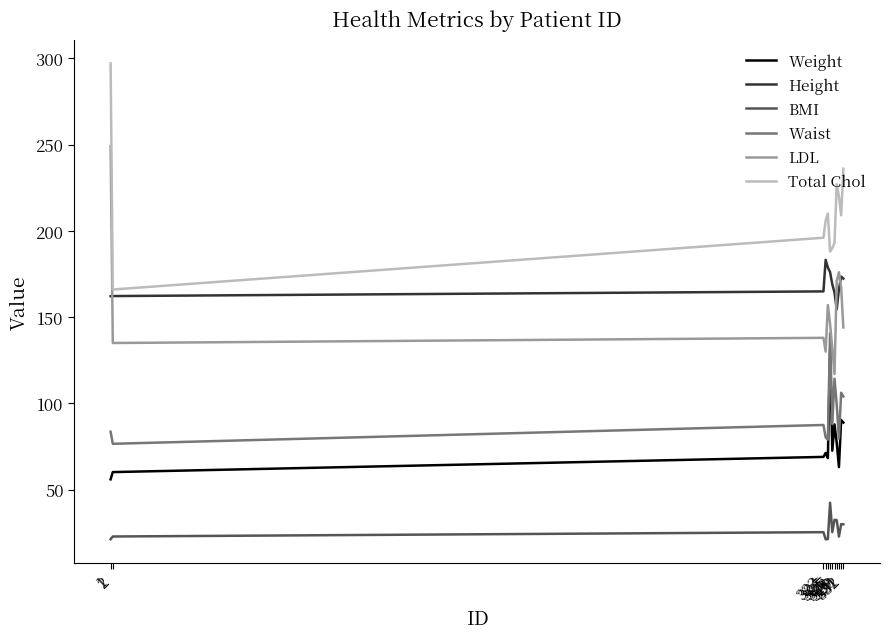

What is the difference between the second highest and second lowest values in the Weight series?

30.2